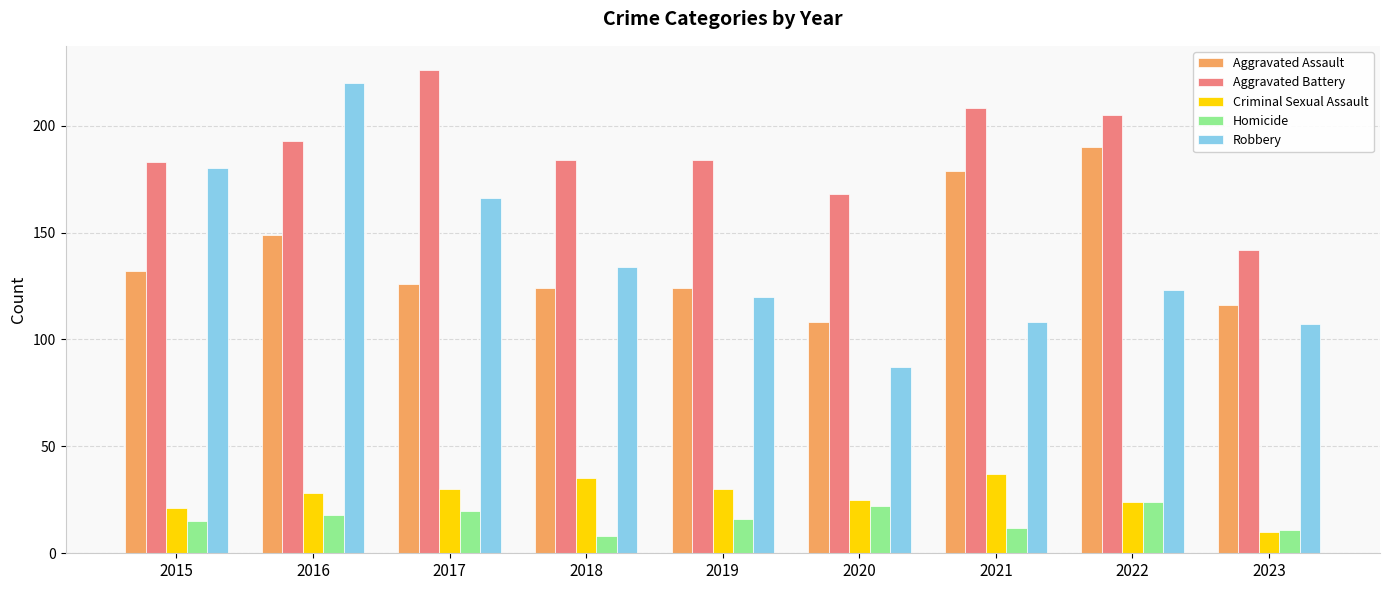

Reading left to right, what are all the values shown in this chart?

Aggravated Assault: 2015=132	2016=149	2017=126	2018=124	2019=124	2020=108	2021=179	2022=190	2023=116
Aggravated Battery: 2015=183	2016=193	2017=226	2018=184	2019=184	2020=168	2021=208	2022=205	2023=142
Criminal Sexual Assault: 2015=21	2016=28	2017=30	2018=35	2019=30	2020=25	2021=37	2022=24	2023=10
Homicide: 2015=15	2016=18	2017=20	2018=8	2019=16	2020=22	2021=12	2022=24	2023=11
Robbery: 2015=180	2016=220	2017=166	2018=134	2019=120	2020=87	2021=108	2022=123	2023=107